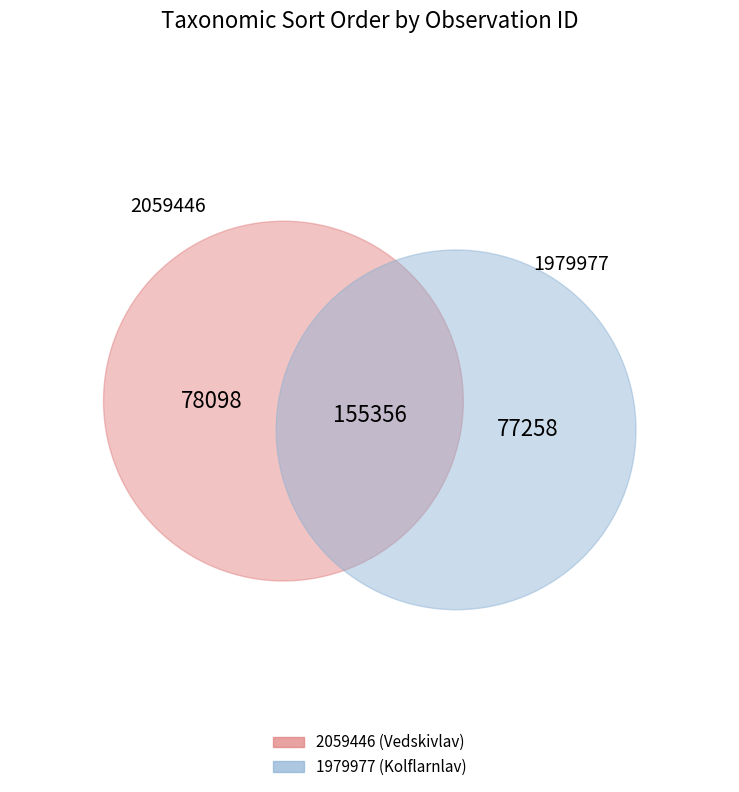

What is the ratio of the value at 2059446 to the value at 1979977?

1.0